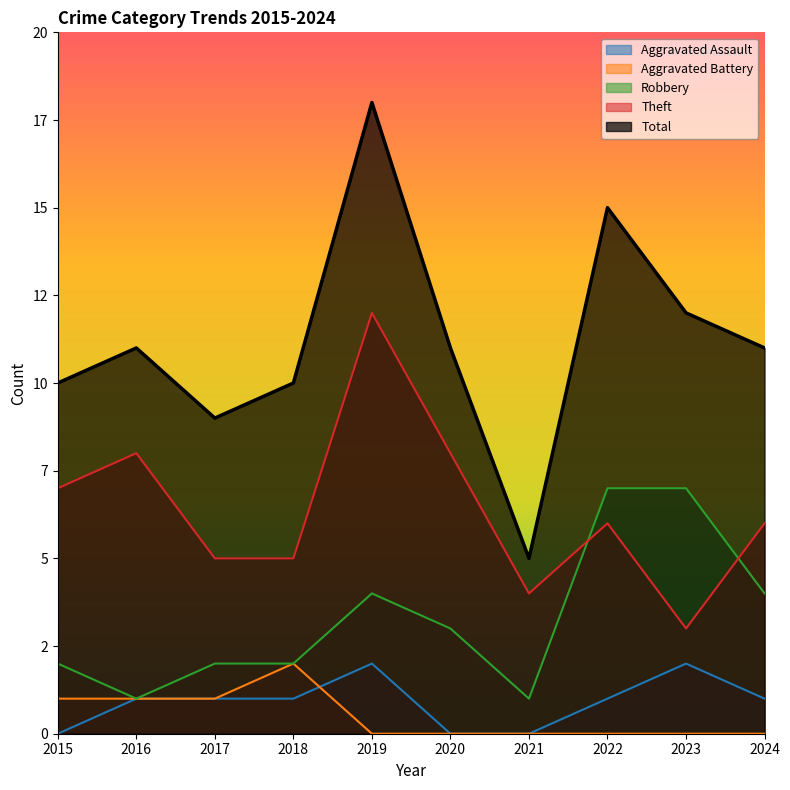

True or false: Theft and Aggravated Battery cross at least once.

False